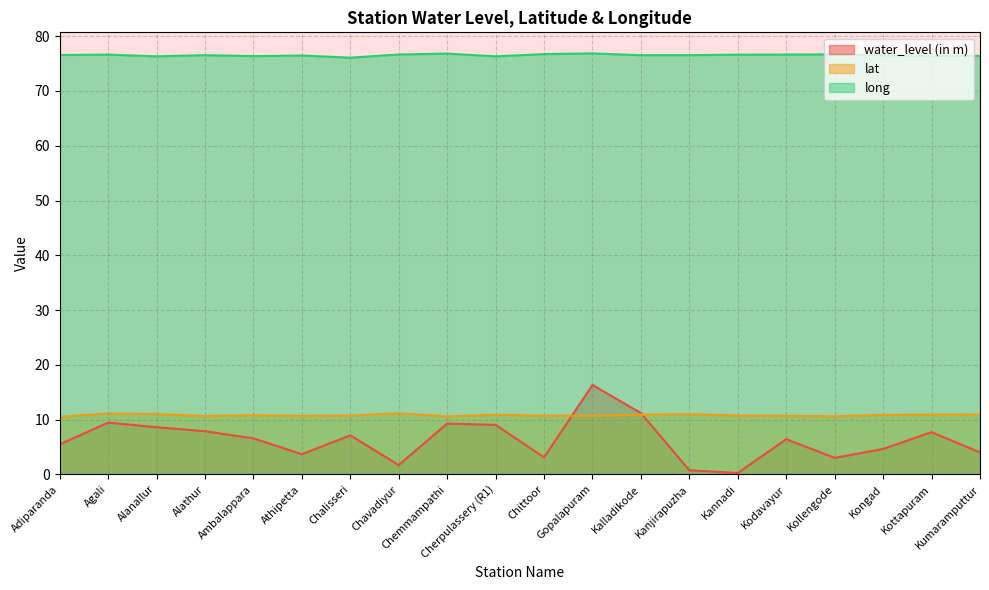

Which series has the largest range (max minus min)?

water_level (in m)